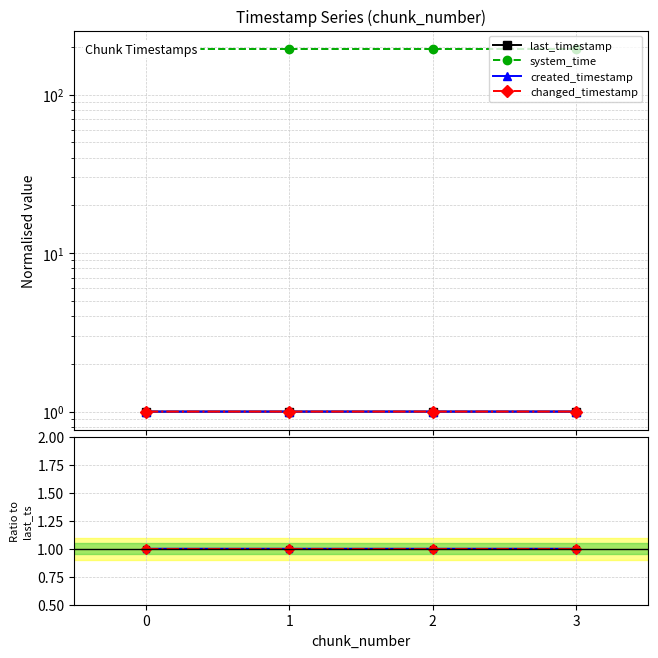

Does the chart have visible grid lines?

Yes